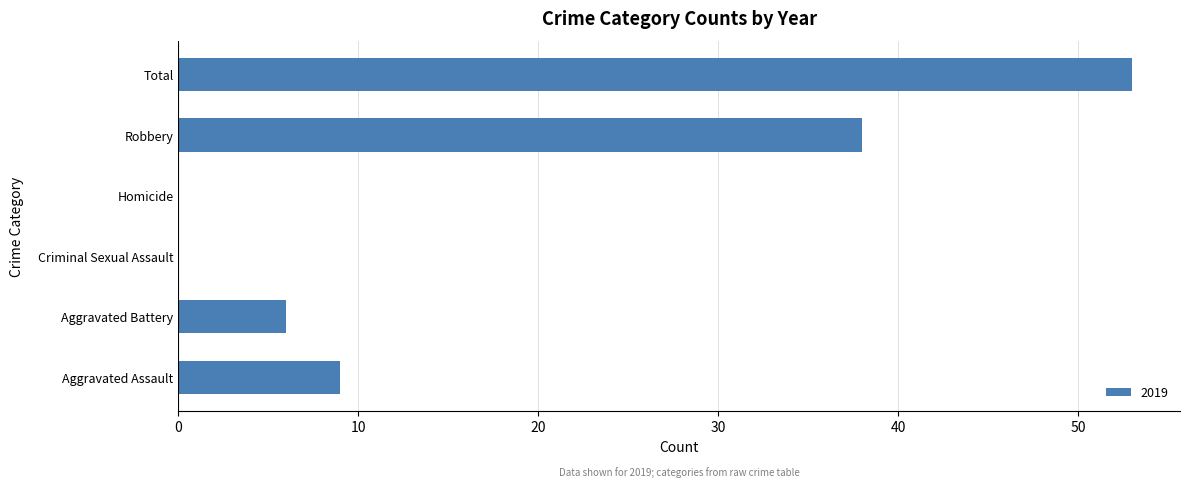

What is the sum of the values at Total and Robbery?

91